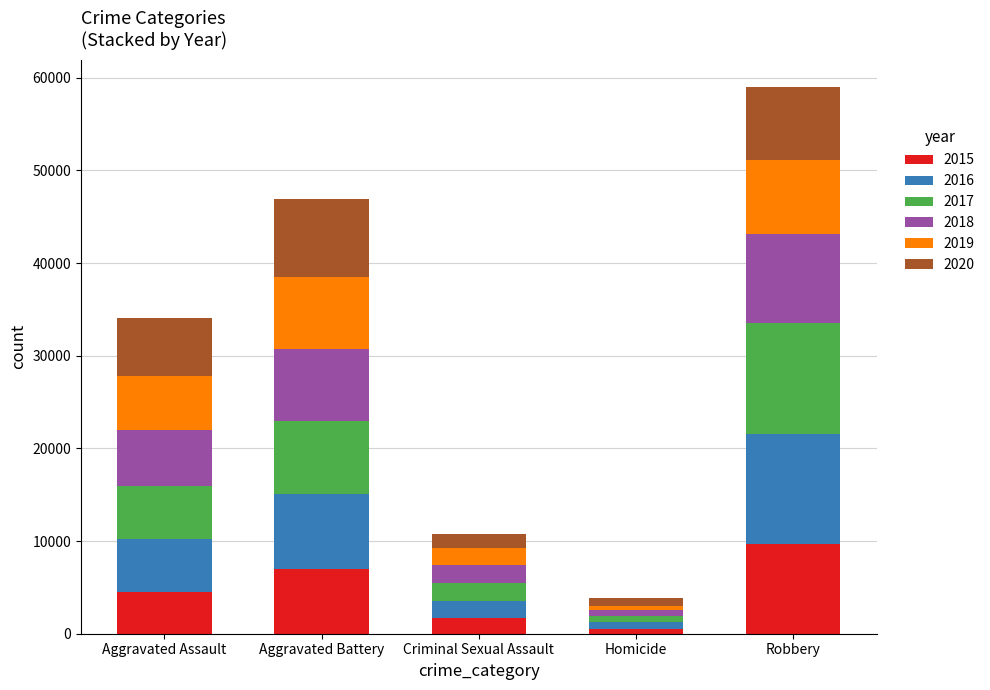

What is the total value across all series at Robbery?

59006